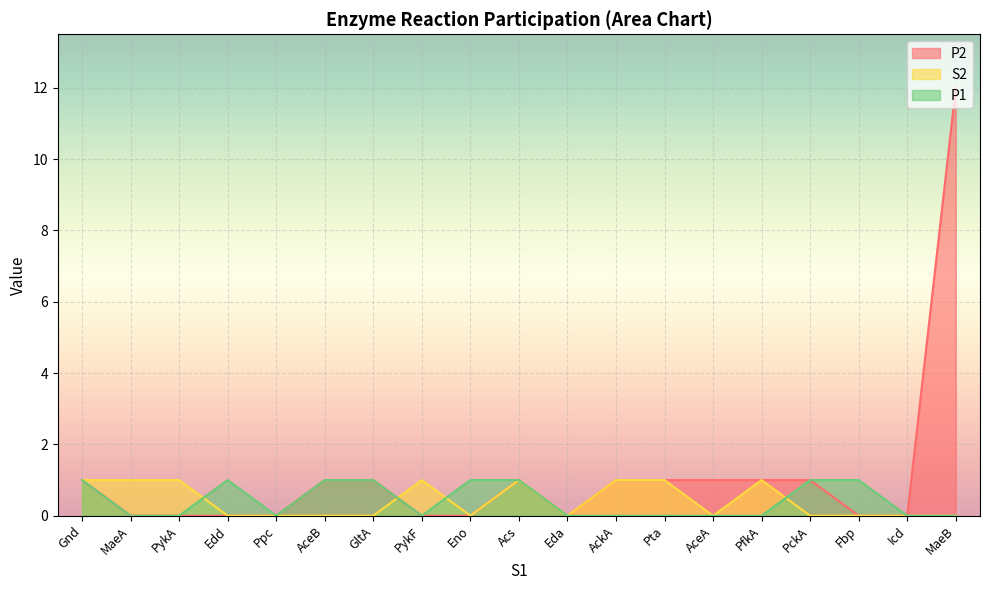

Does the chart display data point markers on the line(s)?

No